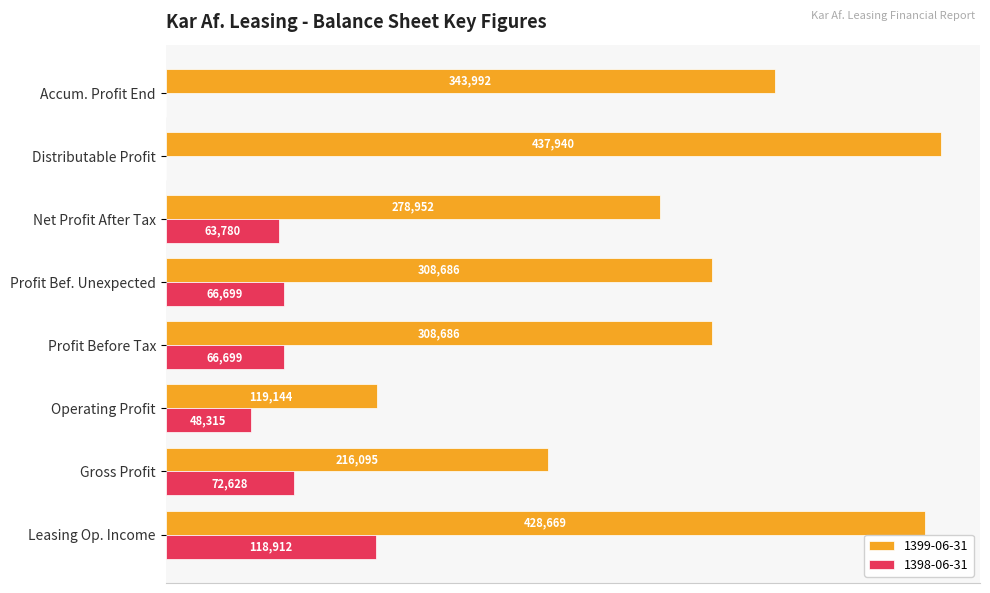

Which label corresponds to the largest value in the chart?

Distributable Profit